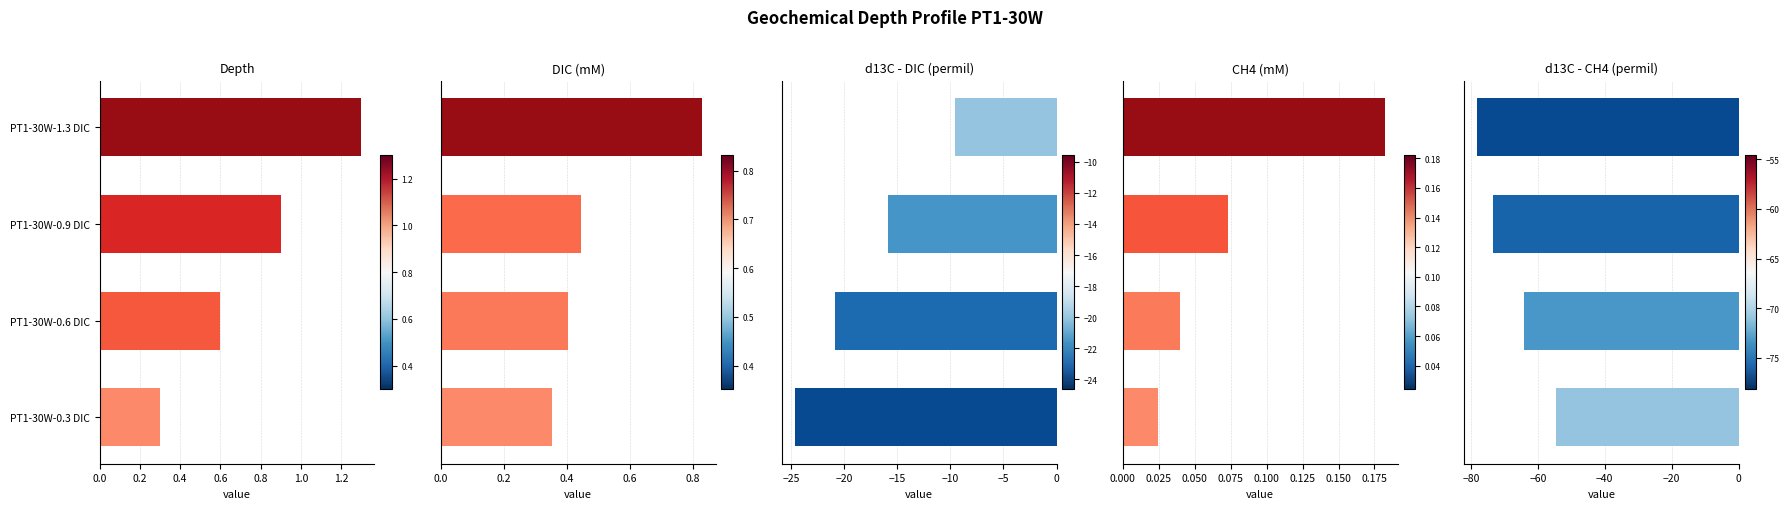

How many bars are there in each group?

5